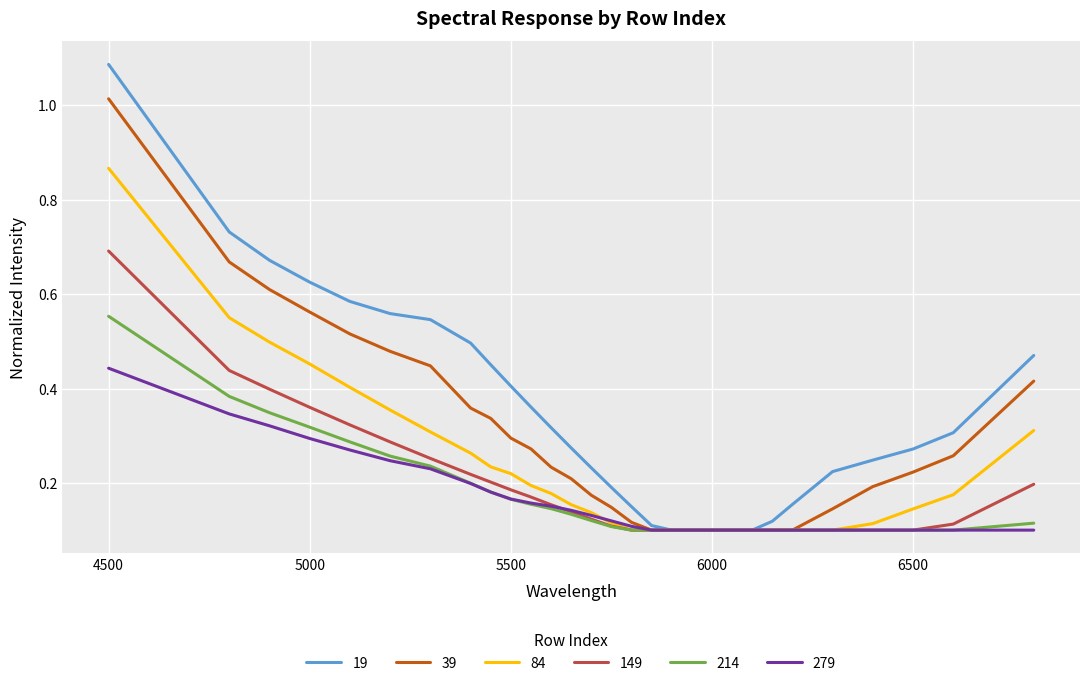

Which series has the largest range (max minus min)?

19